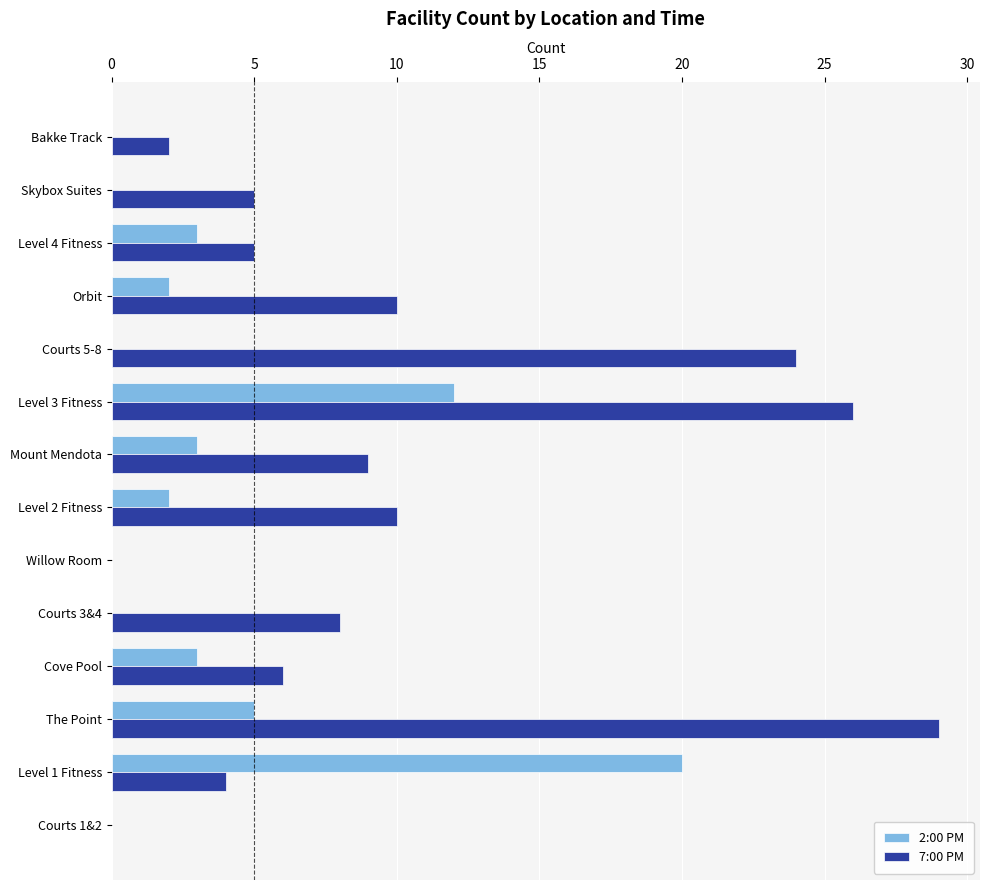

Is it true that 2:00 PM equals -9 at Courts 5-8?

False